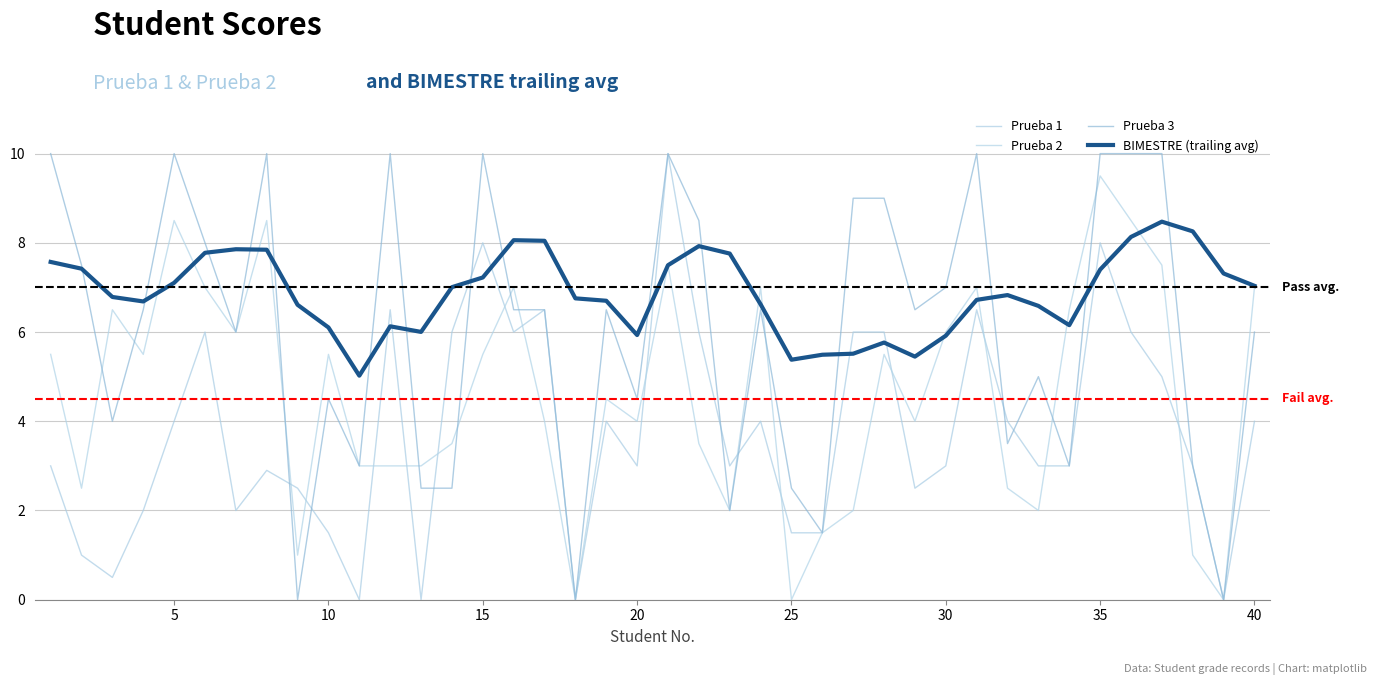

After their last crossing, which series has the higher values: Prueba 3 or Prueba 2?

Prueba 3